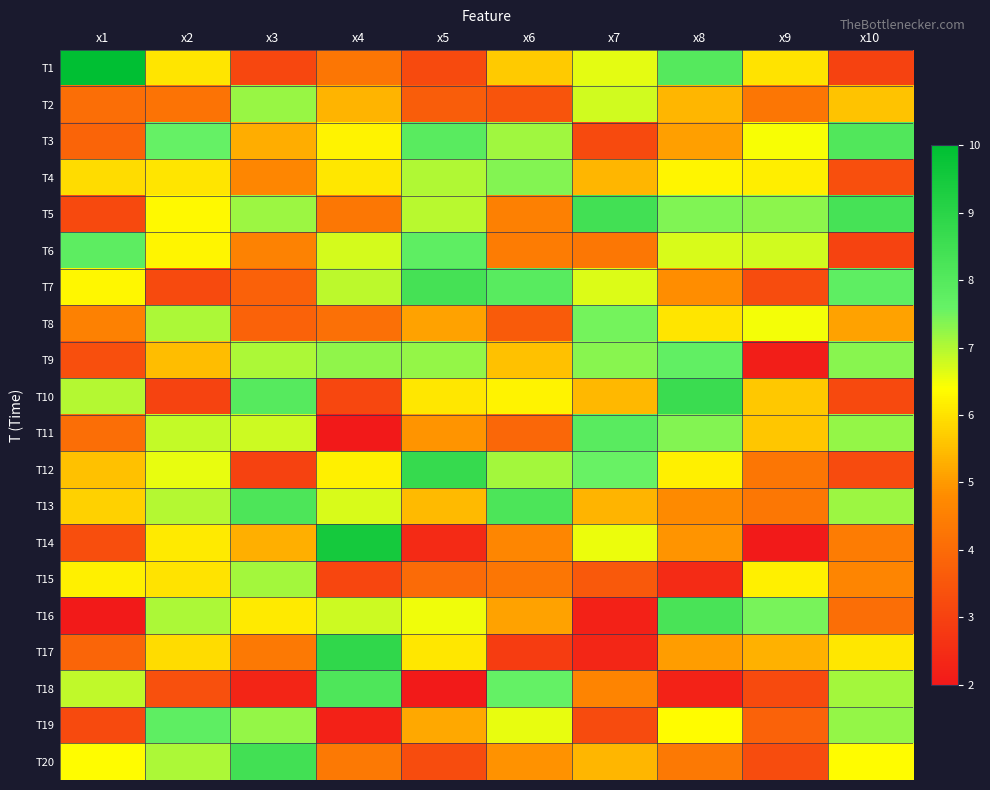

Between x2 and x1, which is larger?

x1